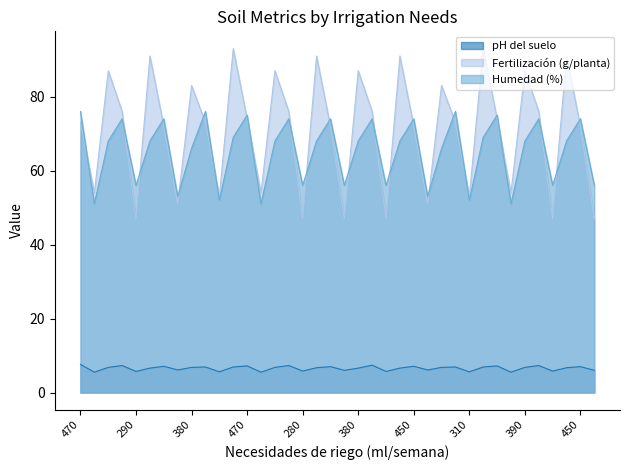

Does the chart have visible grid lines?

No